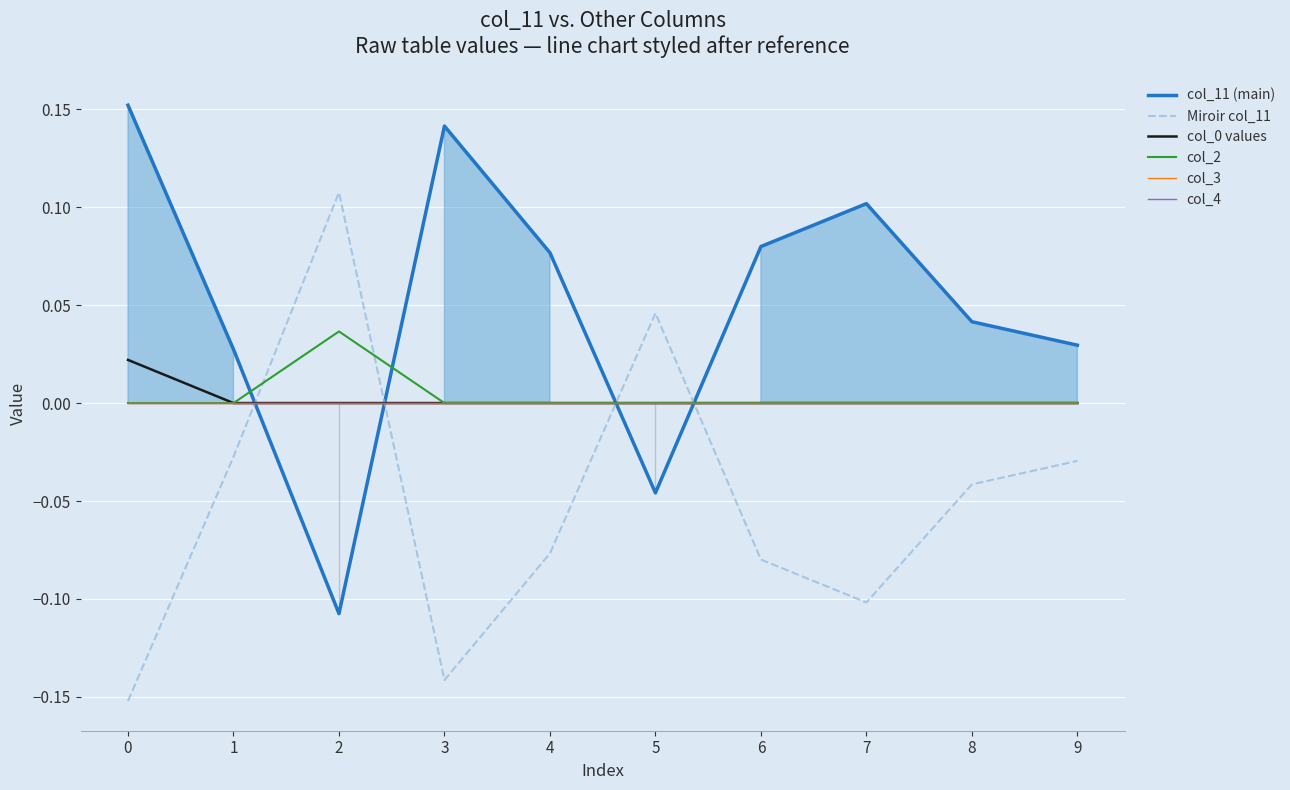

What is the minimum value shown in the chart?

-0.2